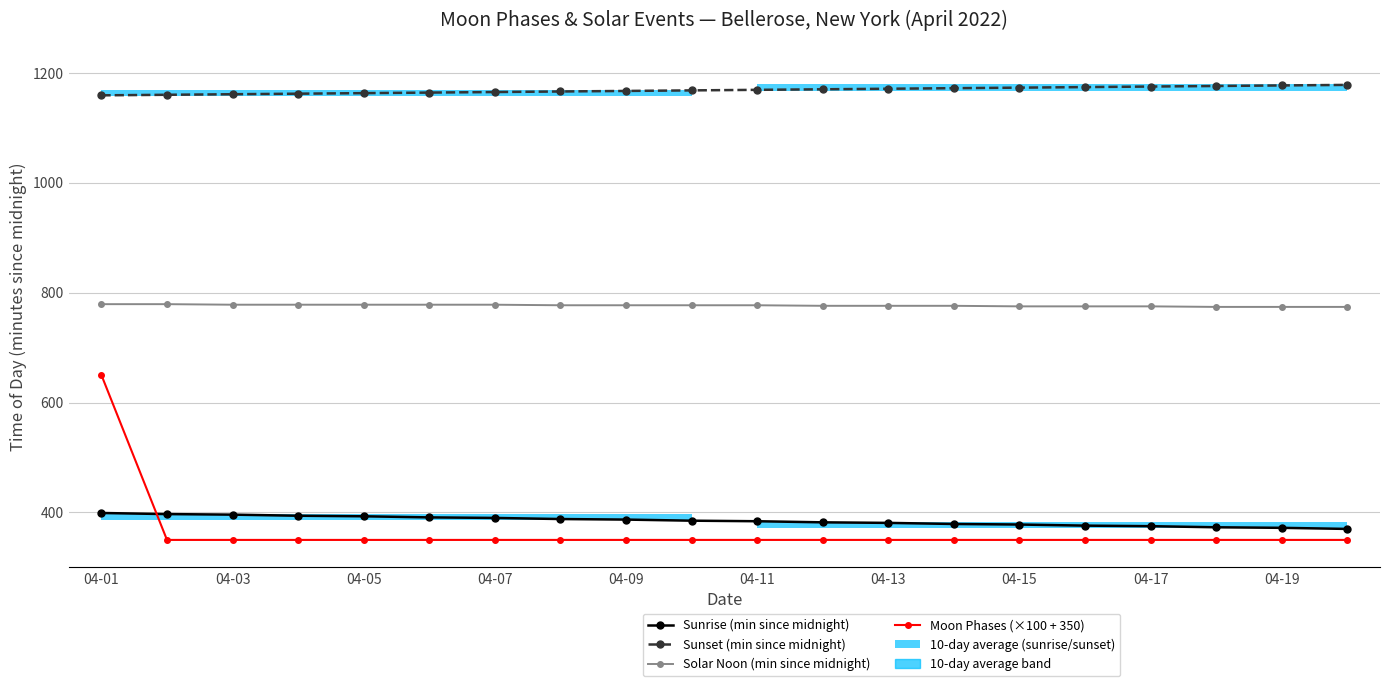

What is the lowest value of the Sunset (min since midnight) series?

1159